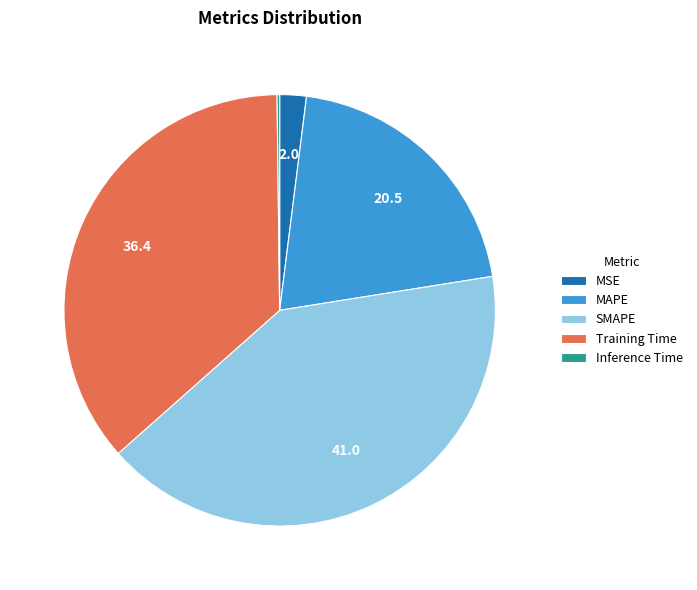

Which has a higher value, Training Time or MAPE?

Training Time